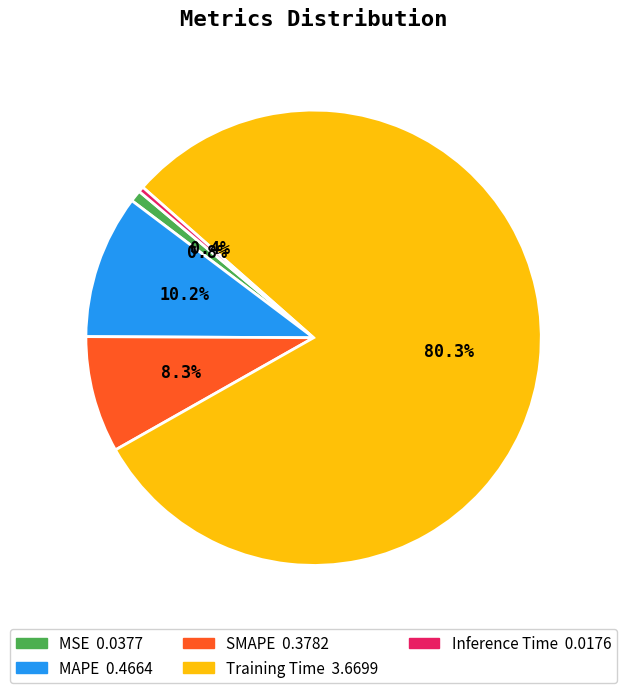

What is the largest slice in the pie chart?

Training Time